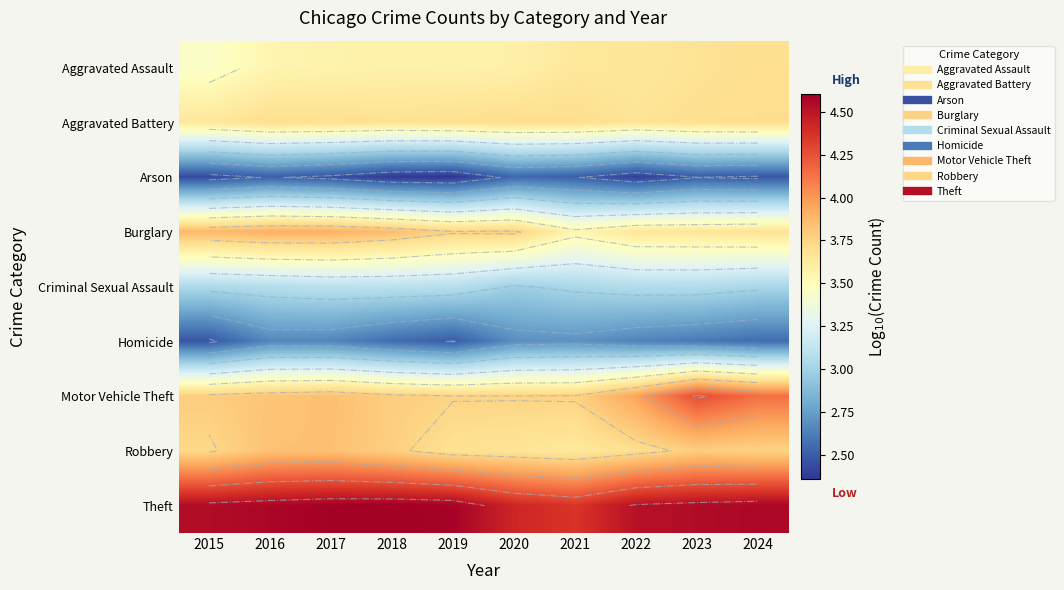

Which has a higher value, 2015 or 2018?

2018